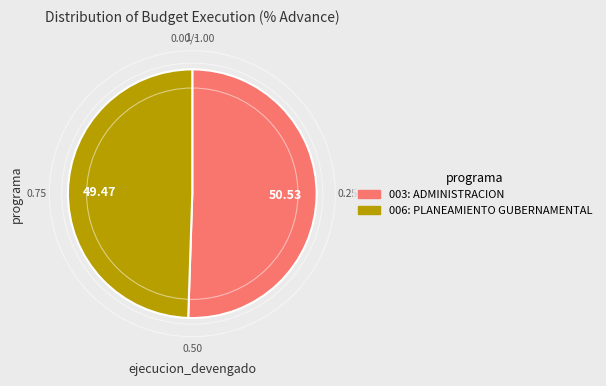

Does 006: PLANEAMIENTO GUBERNAMENTAL represent more than half of the total?

No